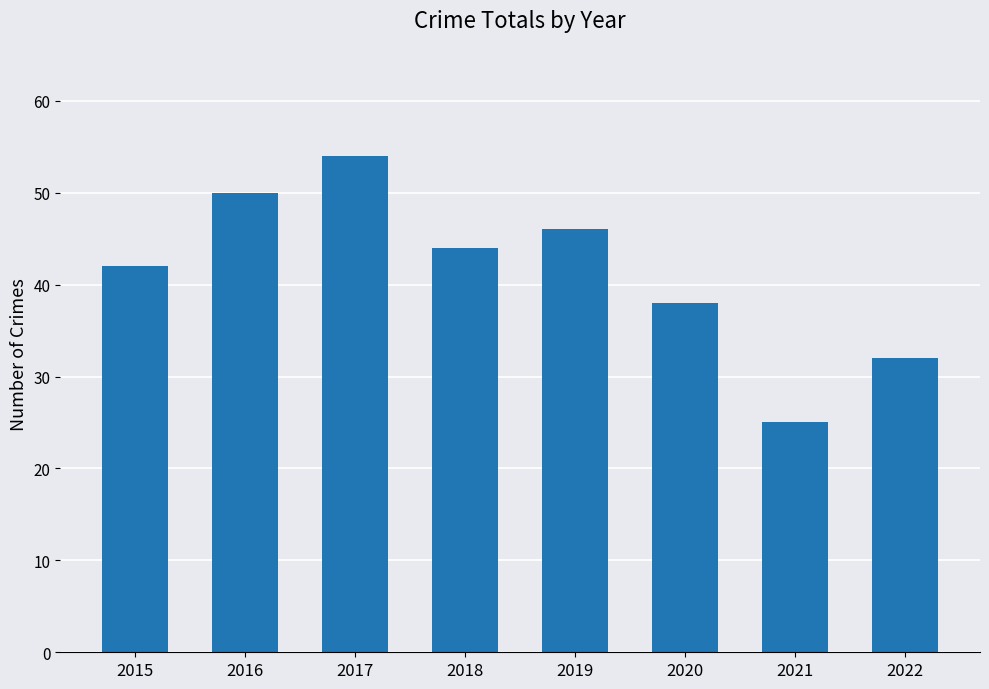

What is the approximate value at 2020, to the nearest 10?

40